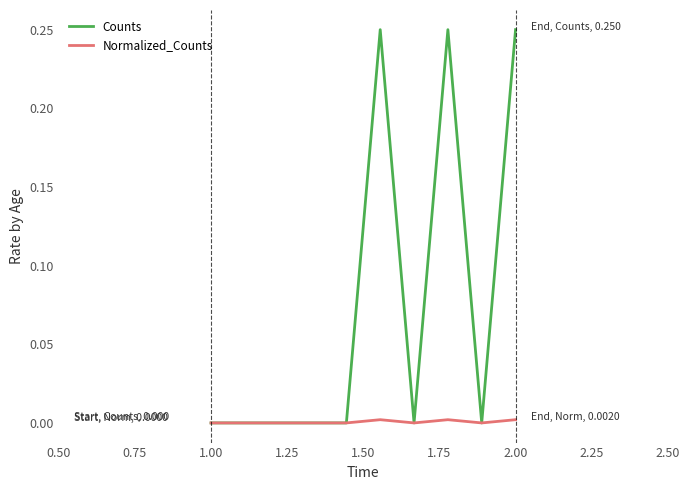

List the series in order of their peak value, lowest first.

Normalized_Counts, Counts